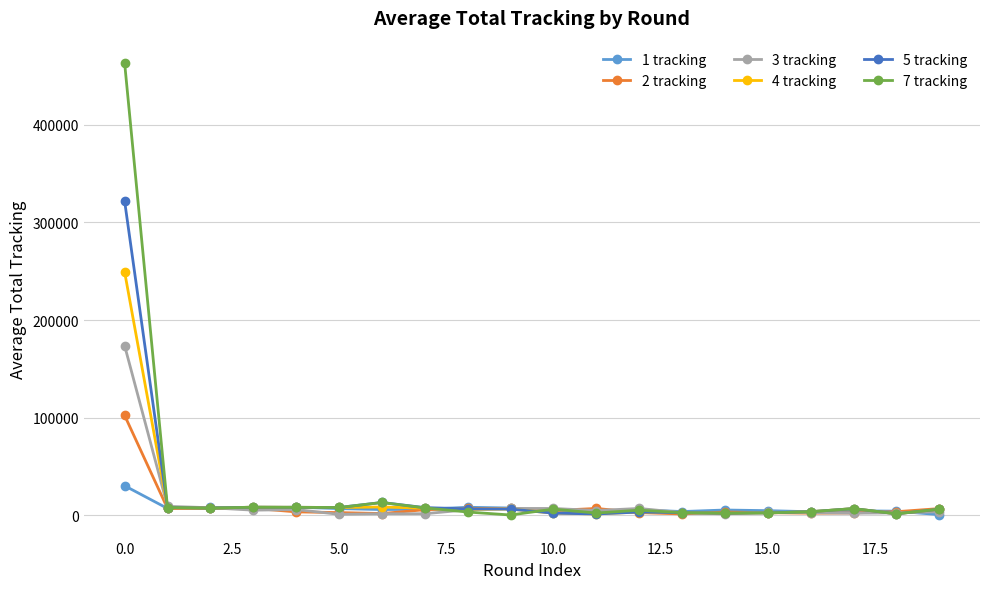

Which series has the widest spread of values?

7 tracking